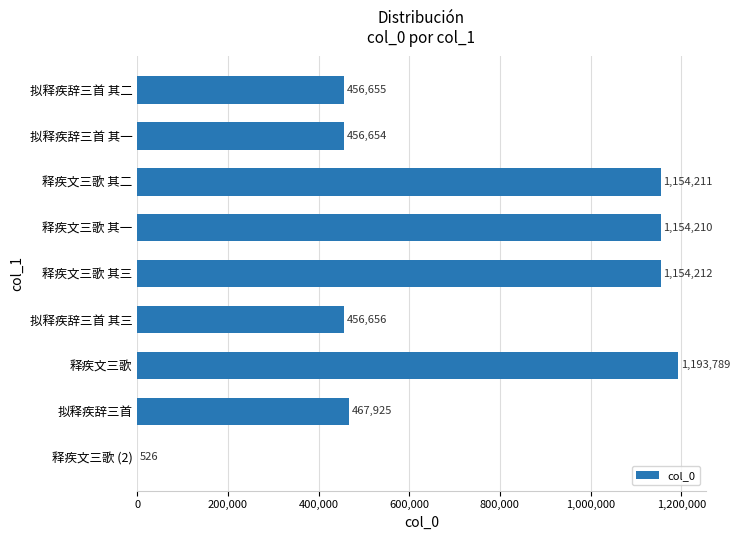

What is the sum of the values at 释疾文三歌 其三 and 拟释疾辞三首?

1622137